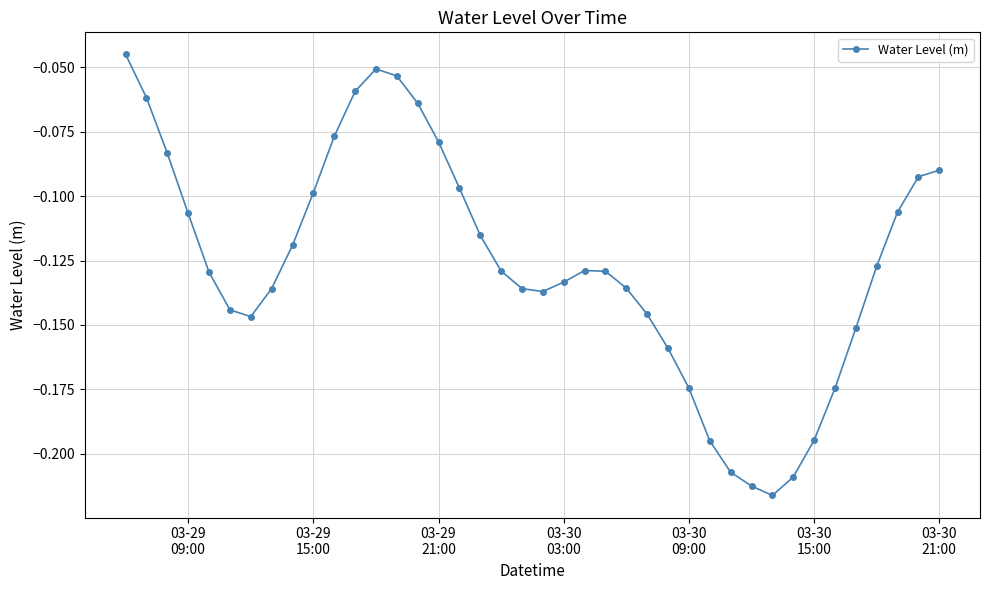

What is the difference between the second highest and minimum values?

0.2